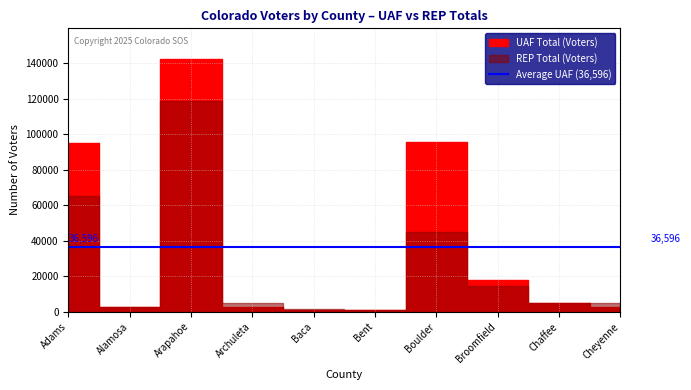

How many values in the UAF Total series are below 4918?

5